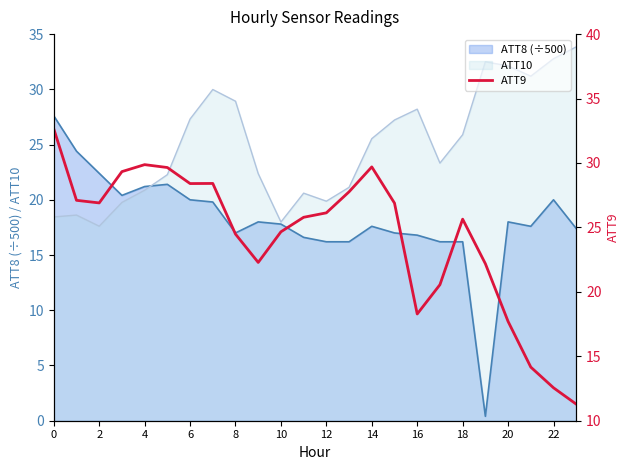

Is the value of ATT8 (÷500) at 0 greater than the value of ATT10 at 18?

Yes